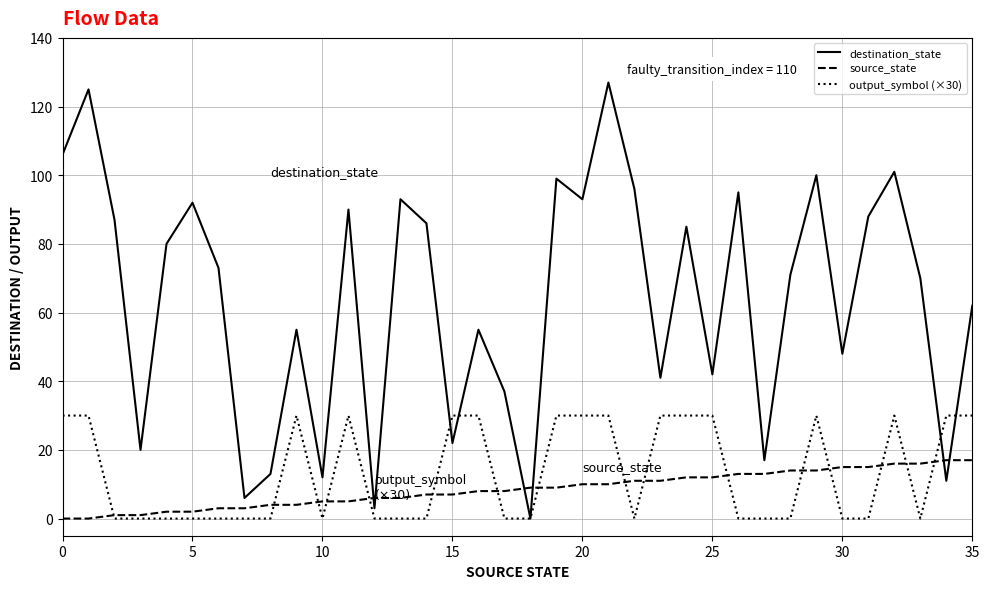

List the series in order of their peak value, lowest first.

source_state, output_symbol (×30), destination_state